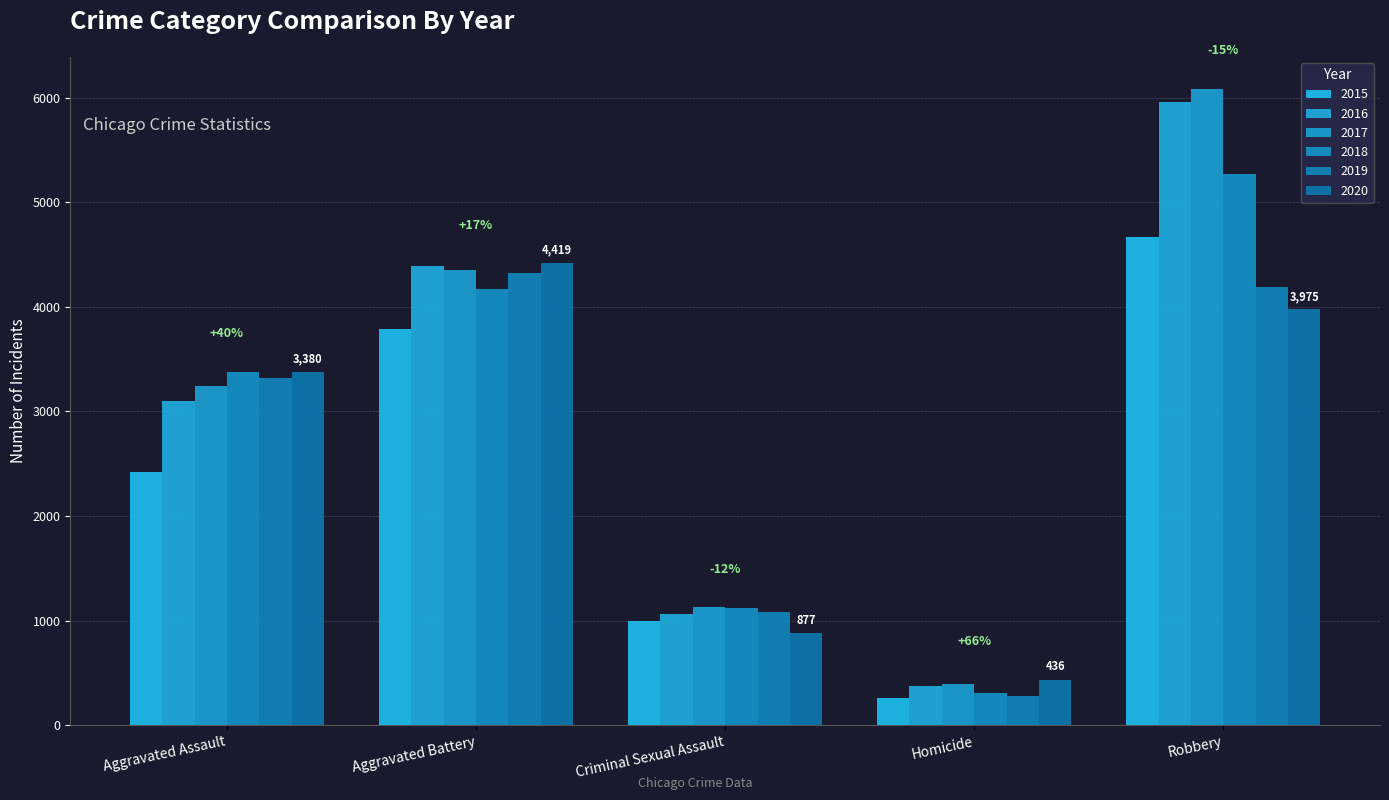

Does the chart contain stacked bars?

No